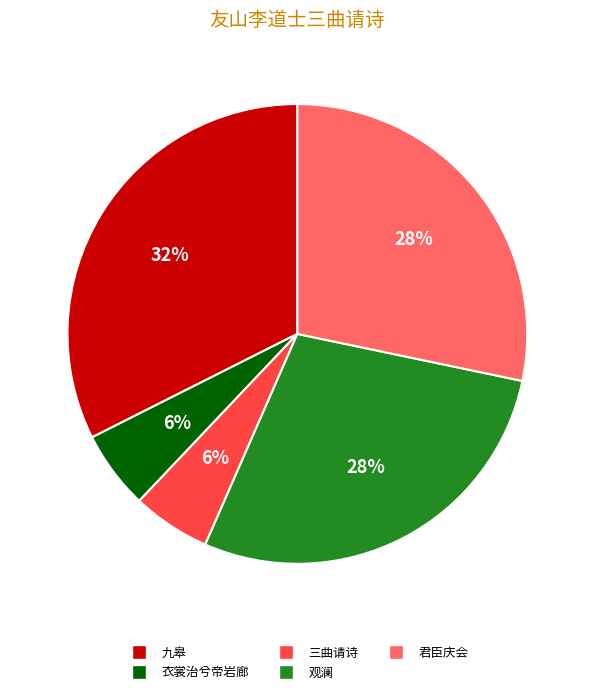

Does any single category account for the majority?

No